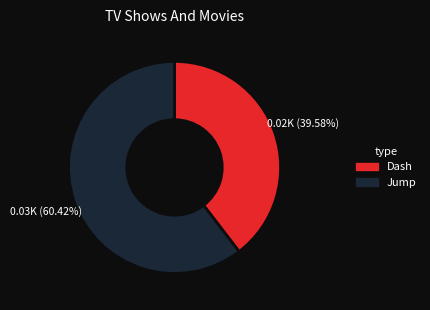

What portion of the pie excludes Jump?

39.6%